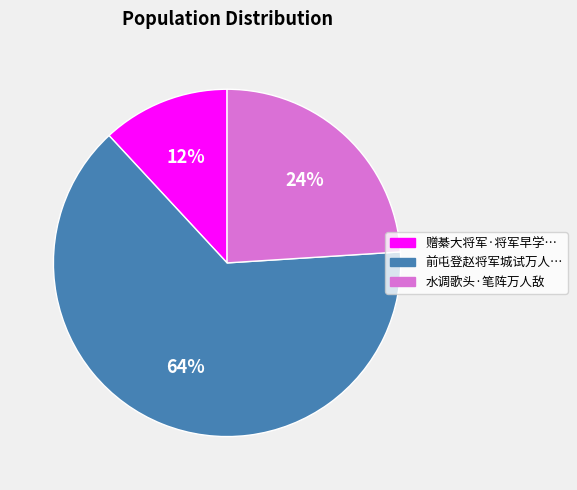

The 赠綦大将军·将军早学… slice represents 12% of the pie. True or false?

True